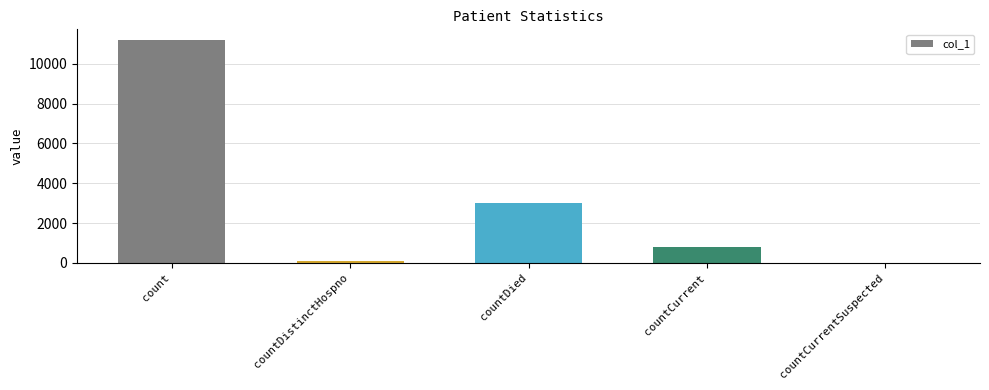

Between countDied and countCurrent, which is larger?

countDied